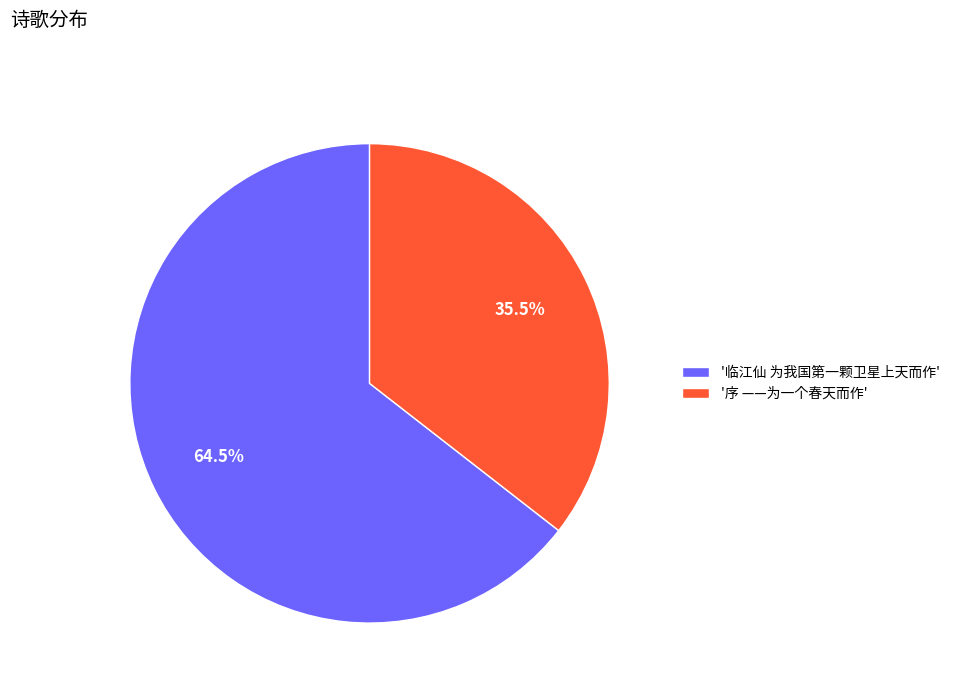

Count the number of slices in the pie.

2